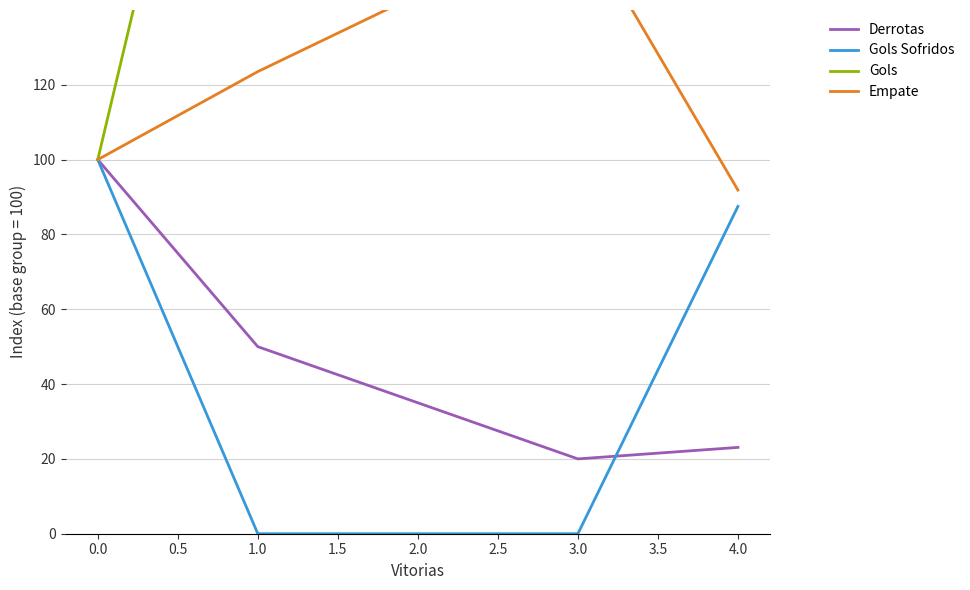

The Derrotas series shows 23.1 at 4.0. True or false?

True